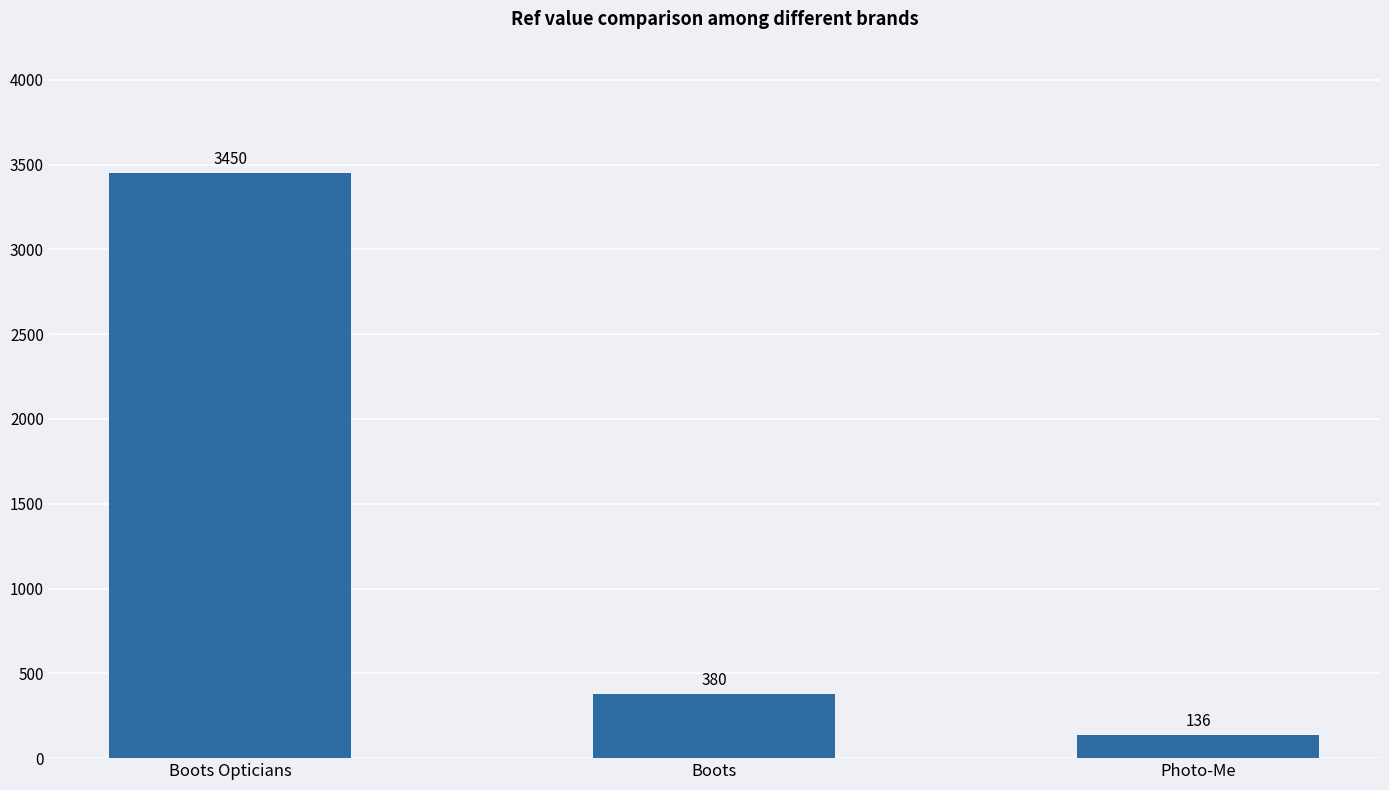

The value at Boots is 380. True or false?

True